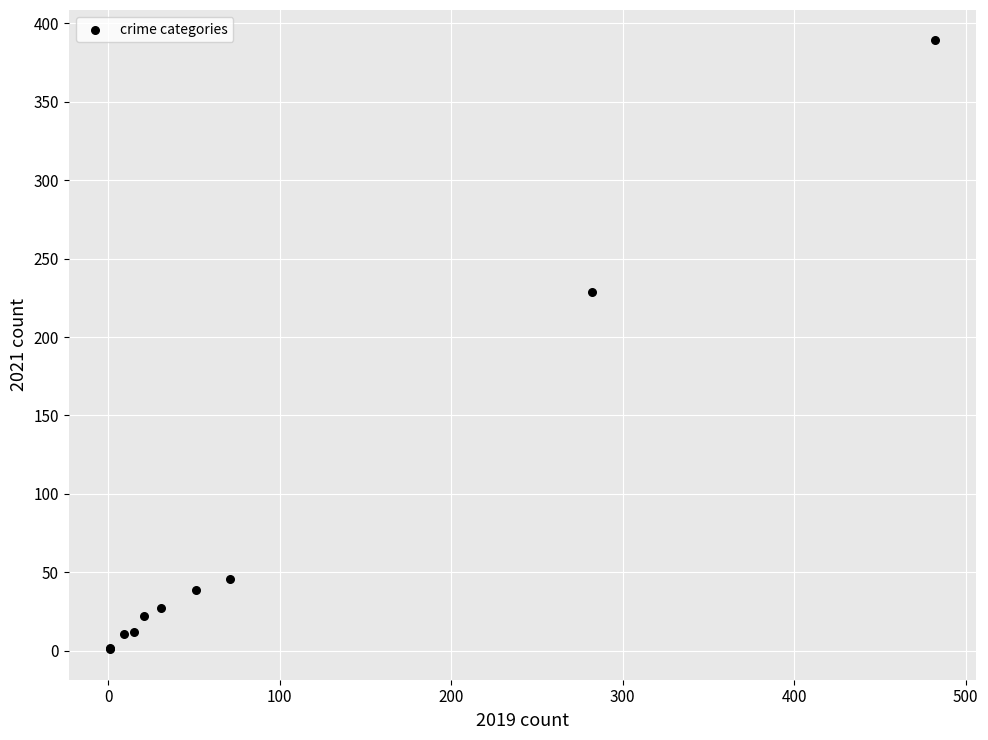

What Y value in the scatter plot is closest to 195?

229